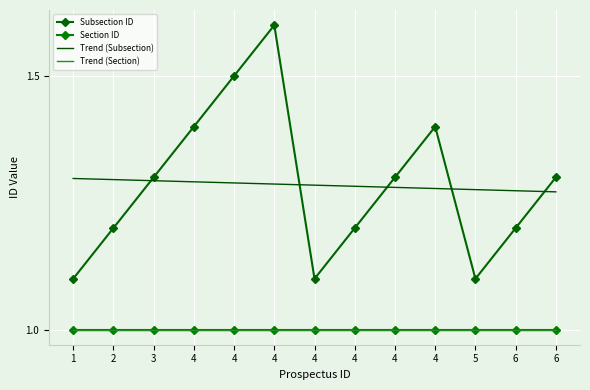

What are all the series names shown in the legend?

Subsection ID, Section ID, Trend (Subsection), Trend (Section)